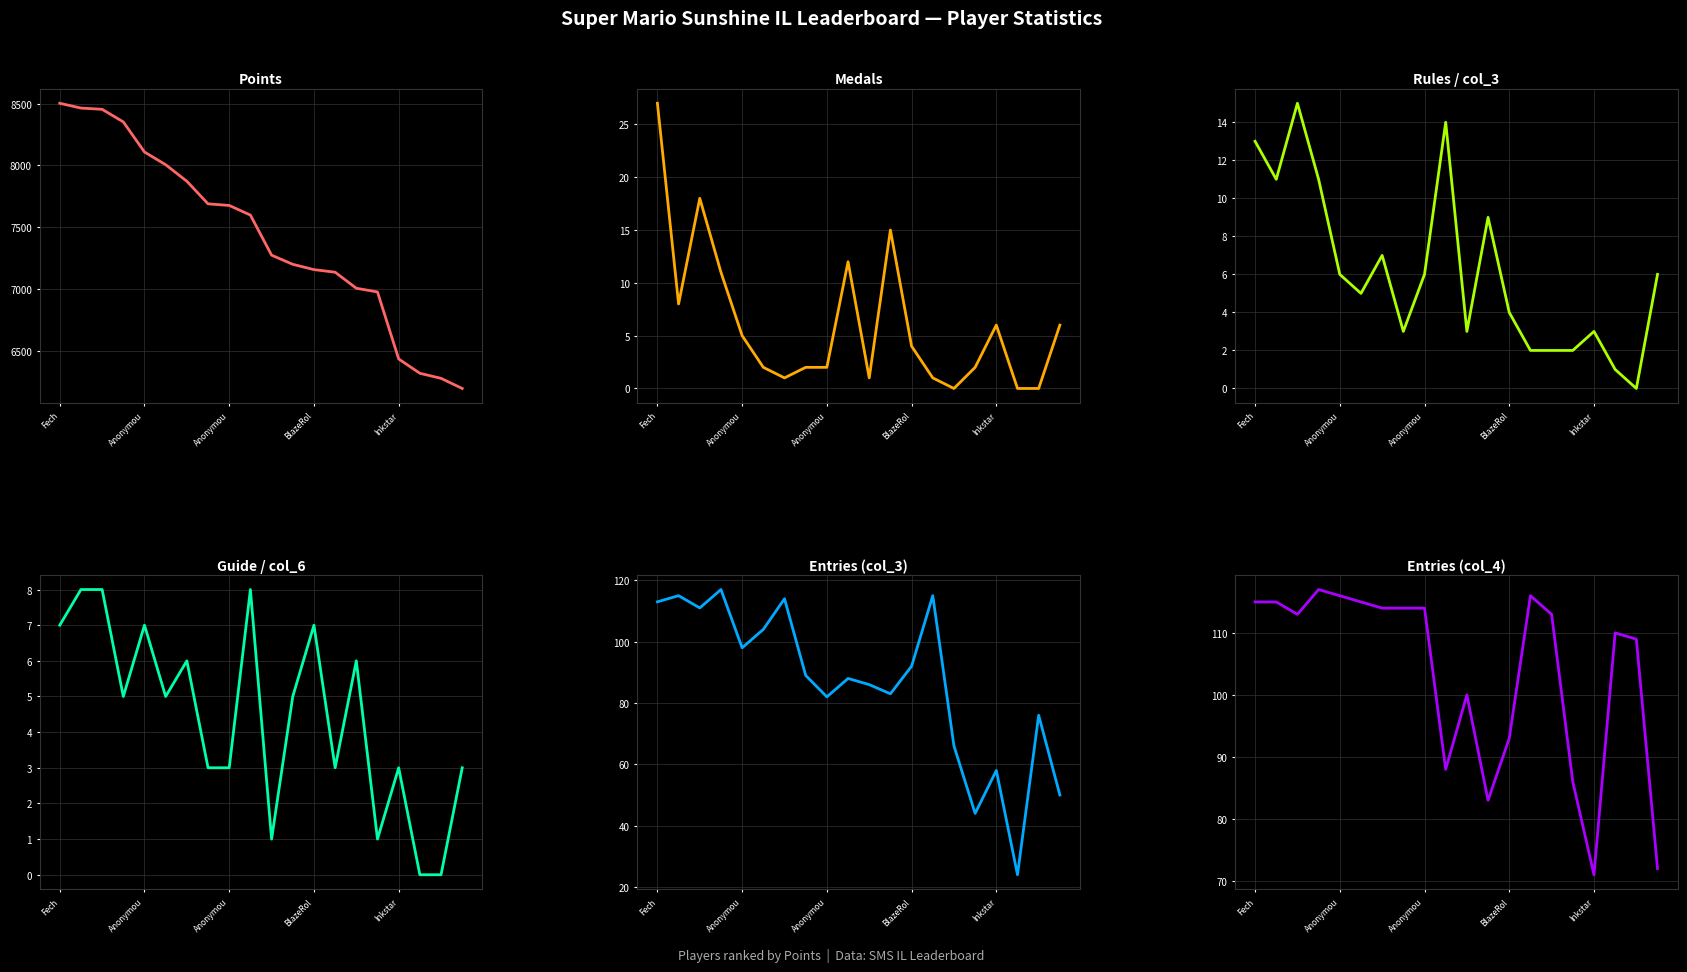

True or false: Points and Entries (col_4) intersect in this chart.

False